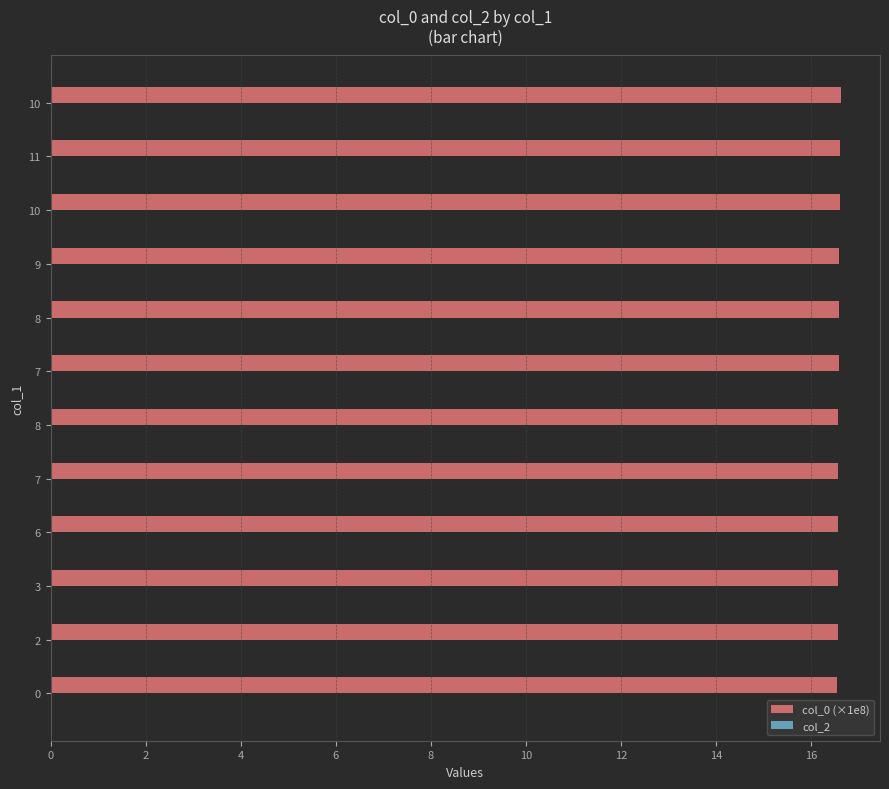

Count the number of categories in the chart.

12